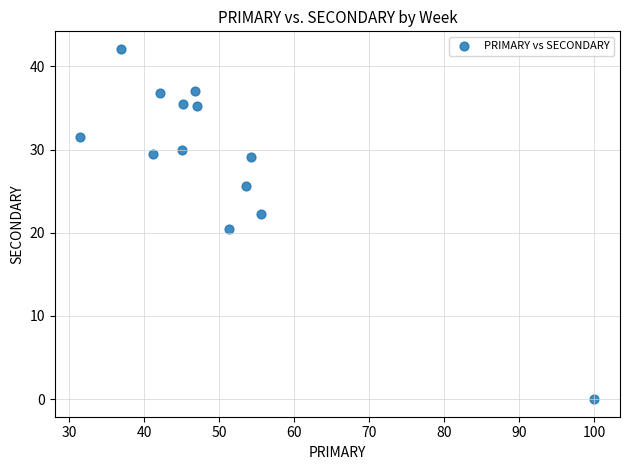

What Y value in the scatter plot is closest to 21?

20.5